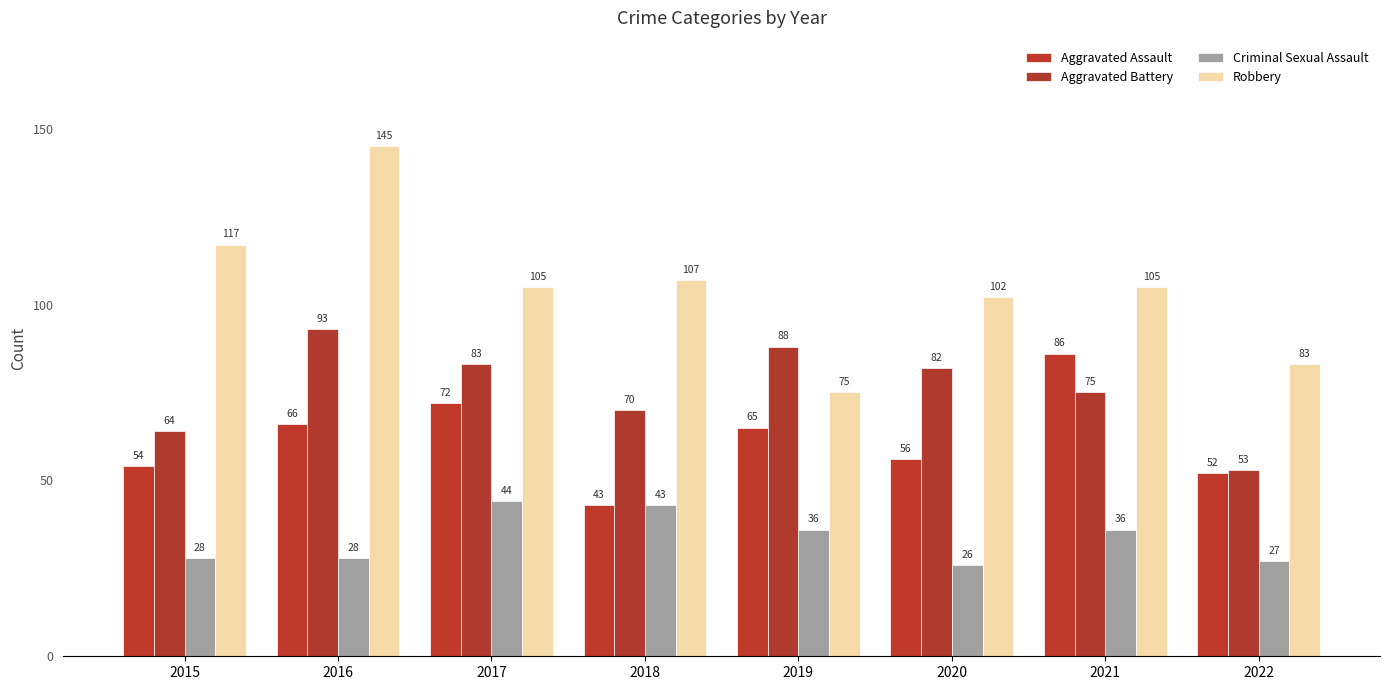

At which label is Aggravated Battery closest to 73?

2021